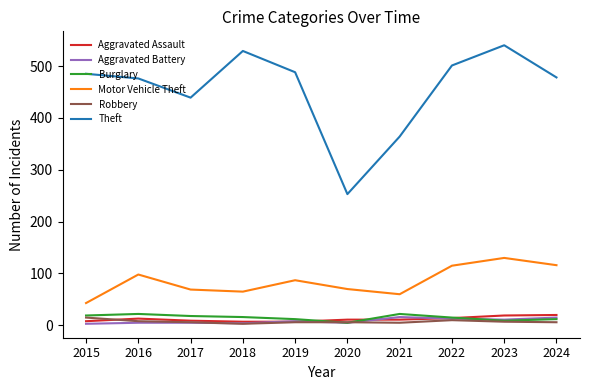

The value of Burglary at 2024 is 12. True or false?

True